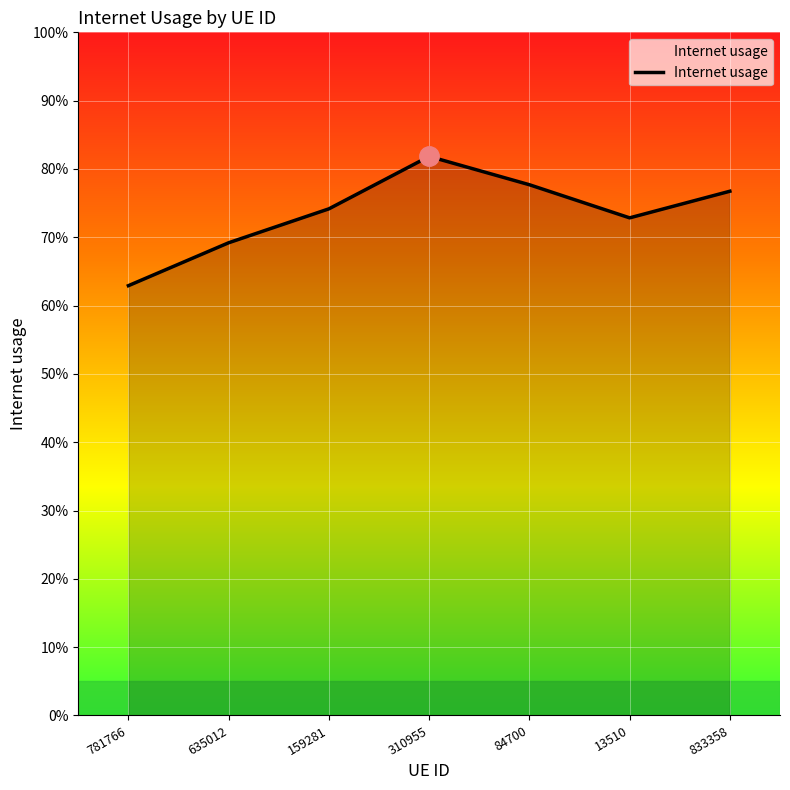

Rank the categories by value from highest to lowest.

310955, 84700, 833358, 159281, 13510, 635012, 781766